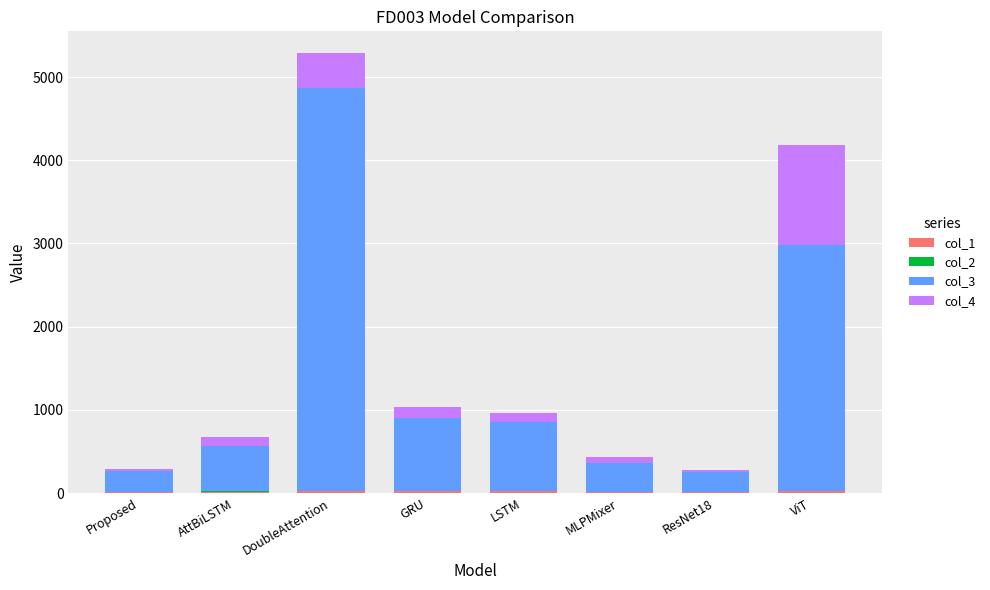

At which category is the sum across all series the highest?

DoubleAttention